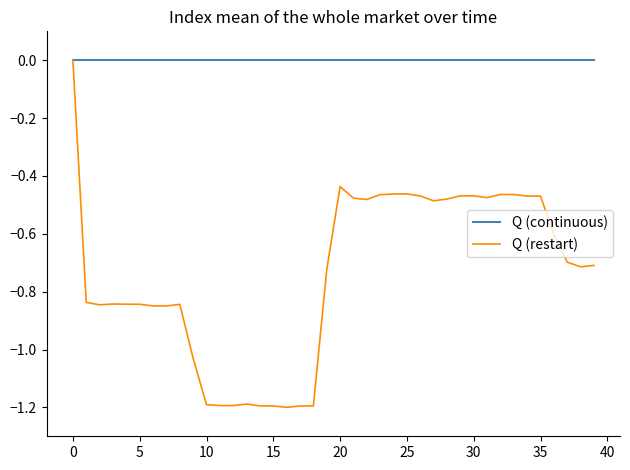

Which series has the largest total across all categories?

Q (continuous)